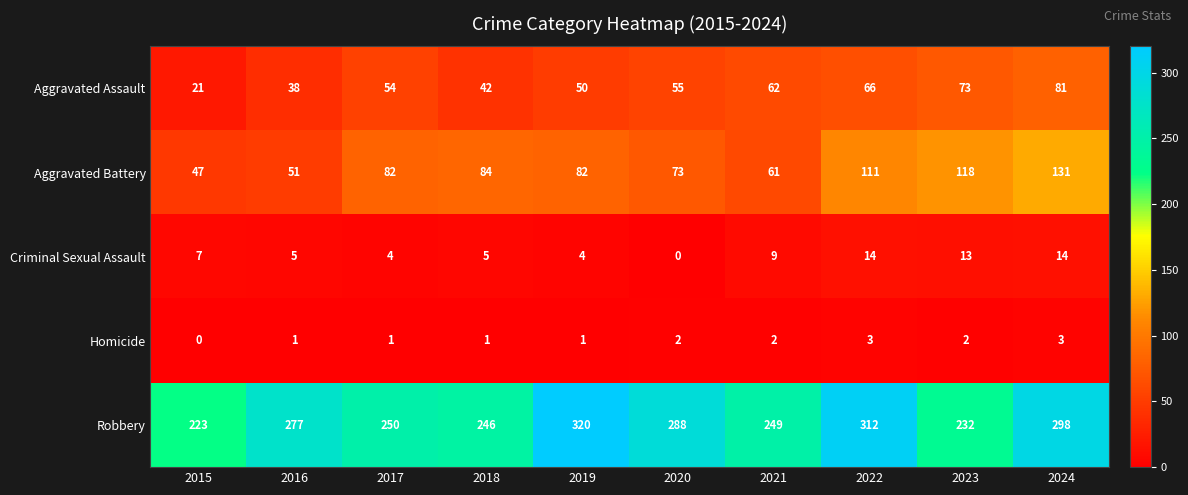

What is the sum of the Criminal Sexual Assault values at 2023 and 2022?

27